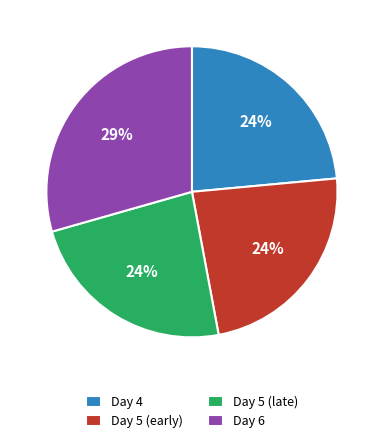

Which slice is the largest?

Day 6